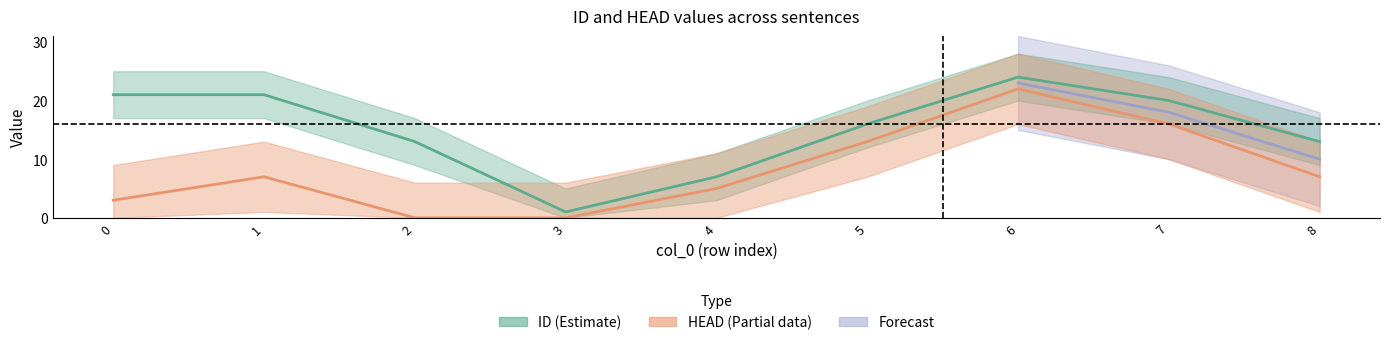

What is the sum of the ID values at 1 and 4?

28